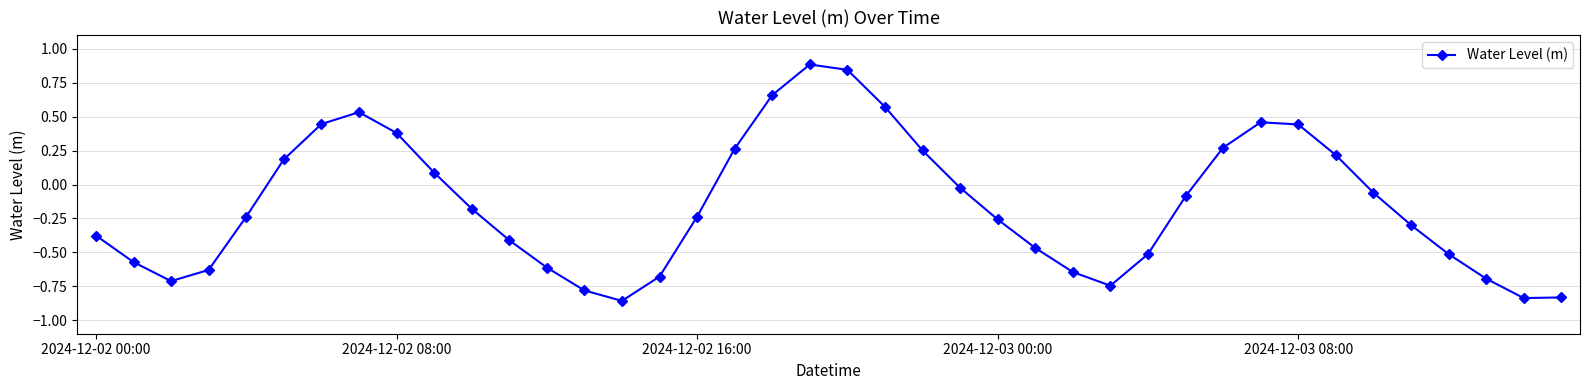

How many data points are less than 0?

25